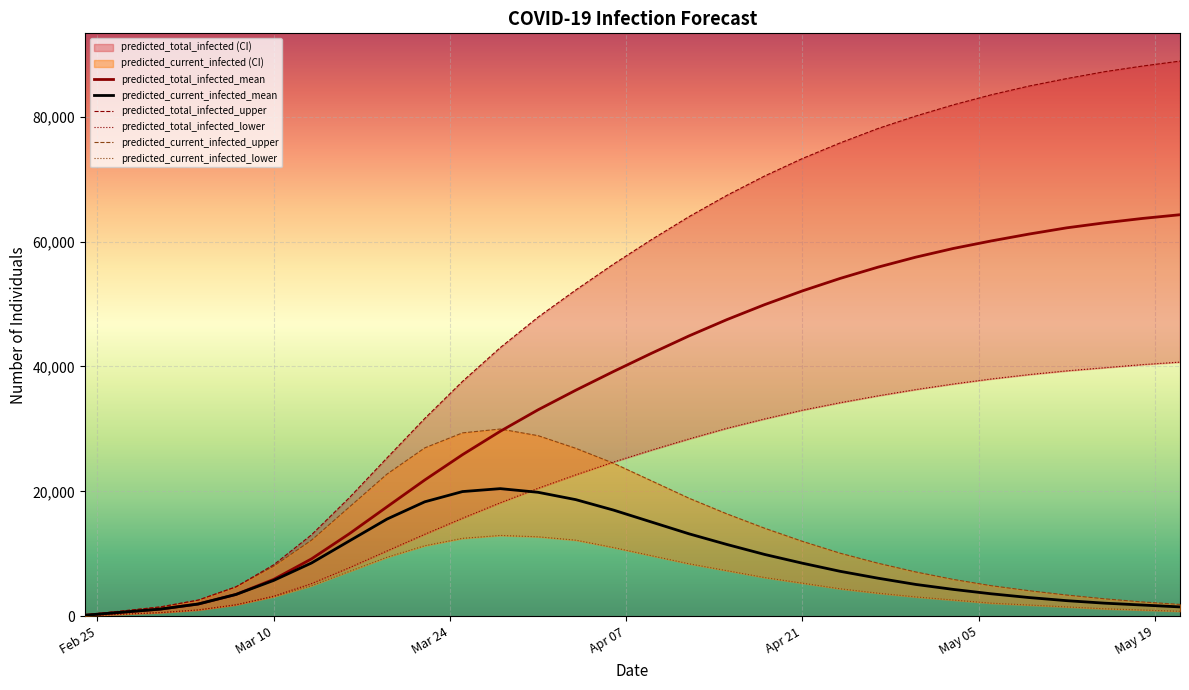

List the series in order of their peak value, highest first.

predicted_total_infected_upper, predicted_total_infected_mean, predicted_total_infected_lower, predicted_current_infected_upper, predicted_current_infected_mean, predicted_current_infected_lower